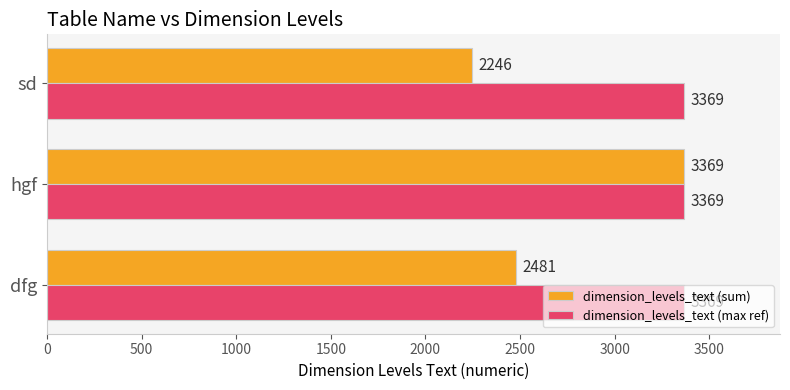

Which series has the largest range (max minus min)?

dimension_levels_text (sum)